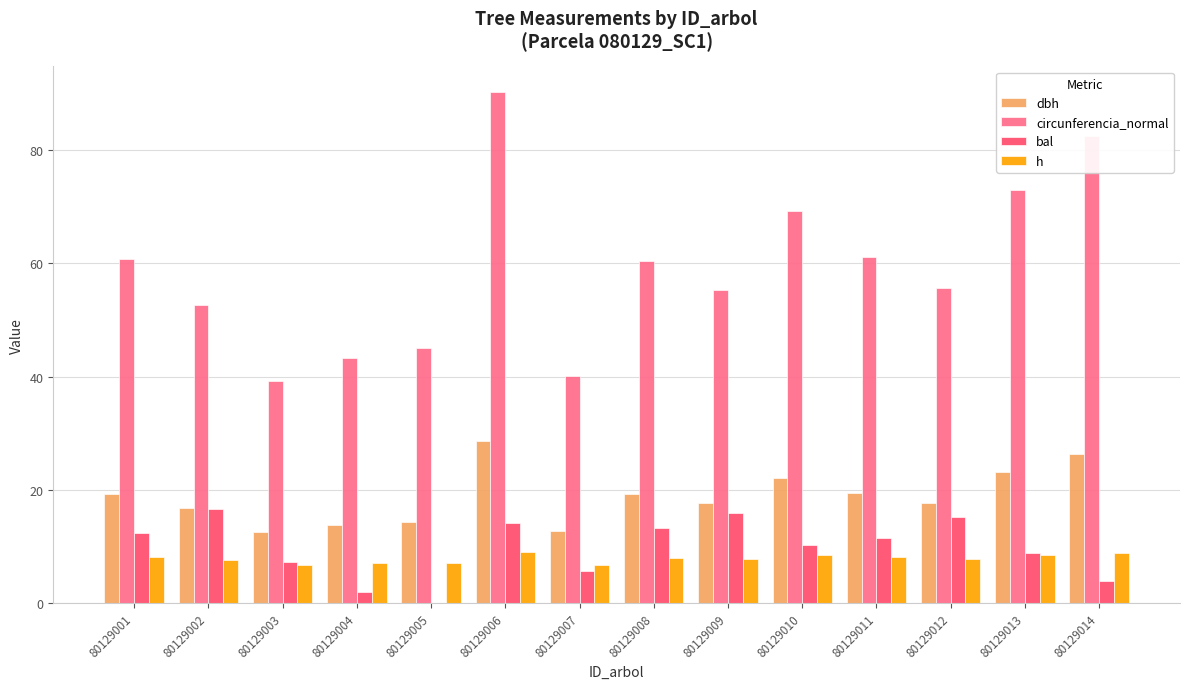

What is the average value of the bal series?

9.8